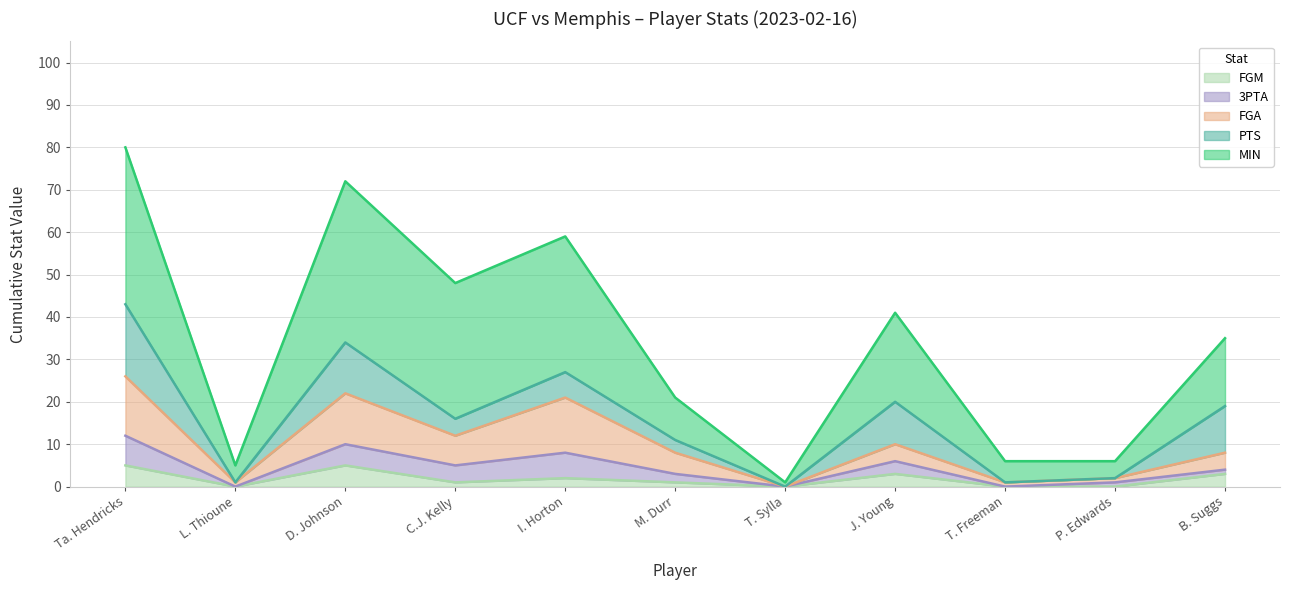

What is the label of the 11th point from the right?

Ta. Hendricks